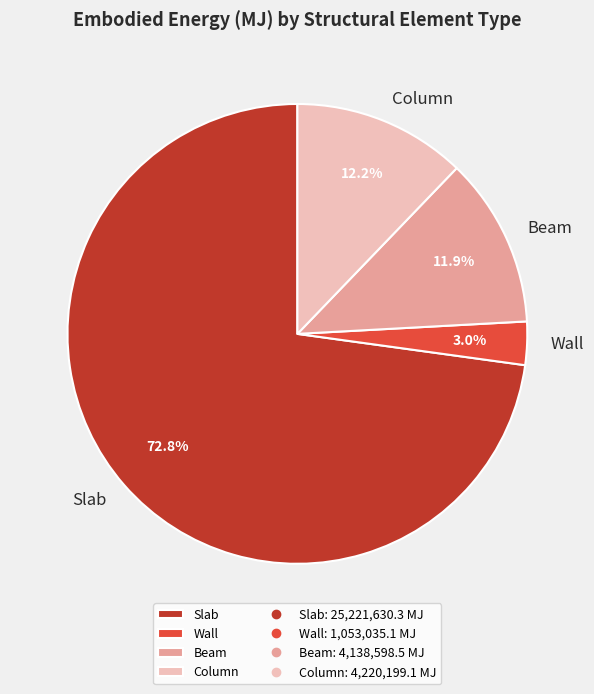

How many slices are in this pie chart?

4